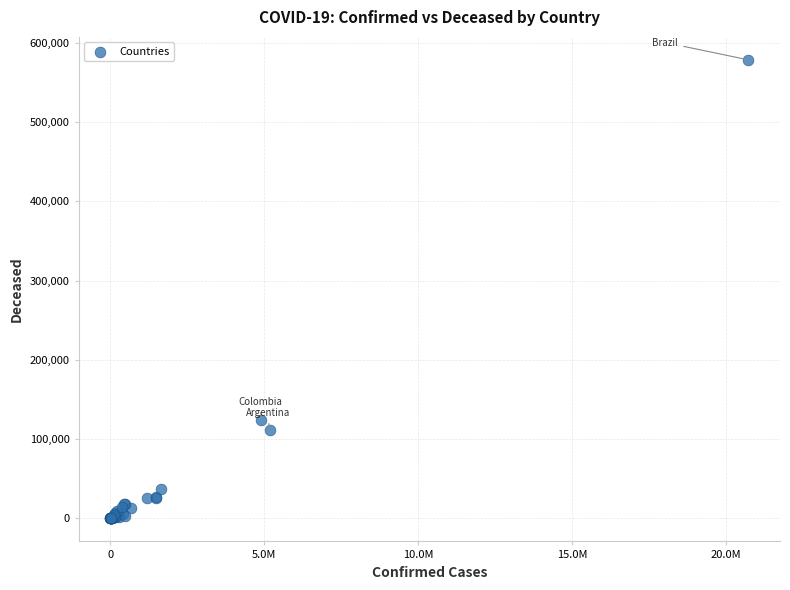

What Y value in the scatter plot is closest to 289330?

124648